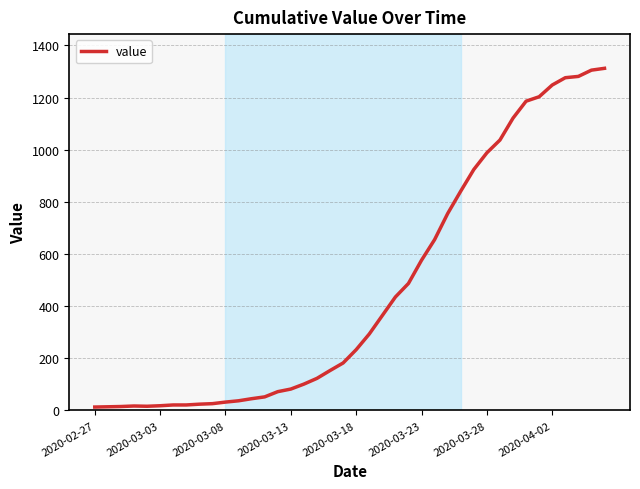

What is the greatest value displayed?

1312